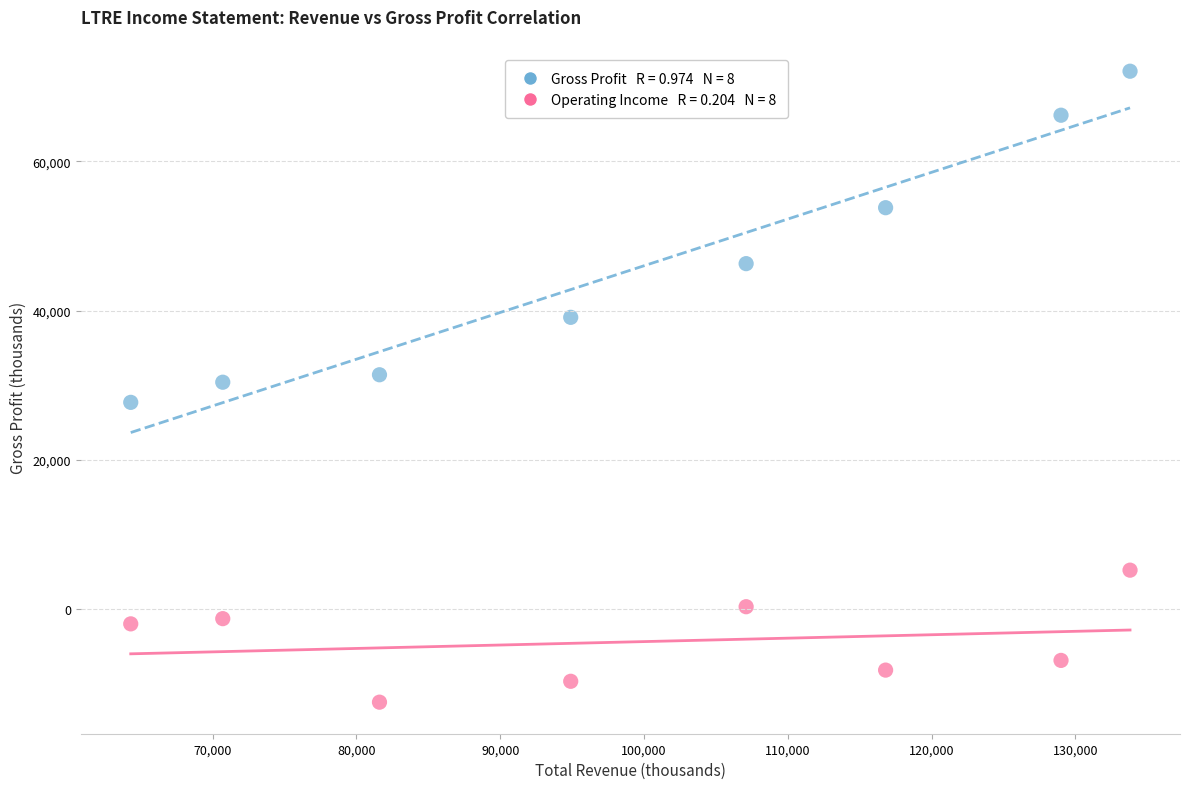

Across all data points, what is the range of X values (max minus min)?

69500